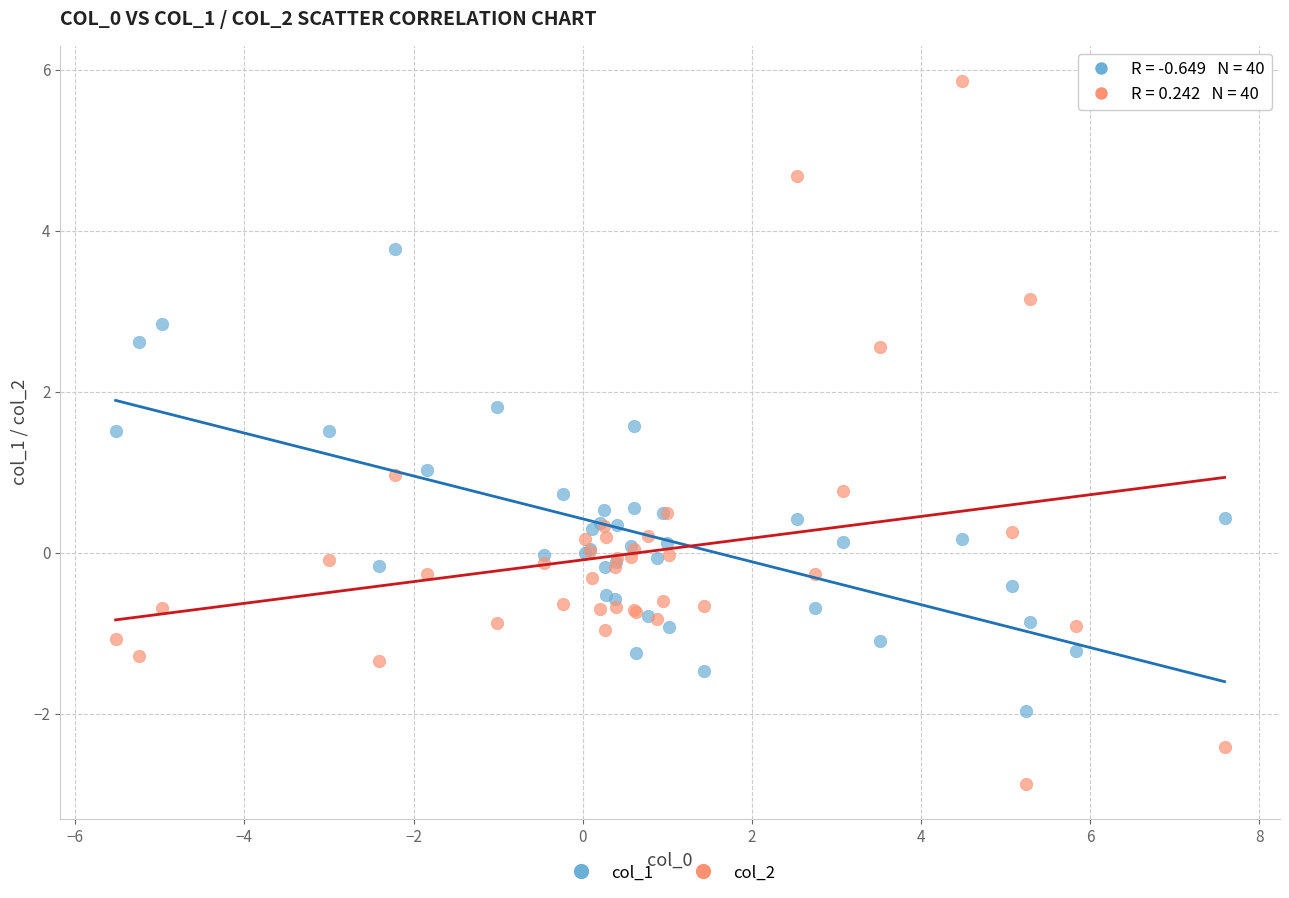

Which series has the largest Y range (max minus min)?

col_2